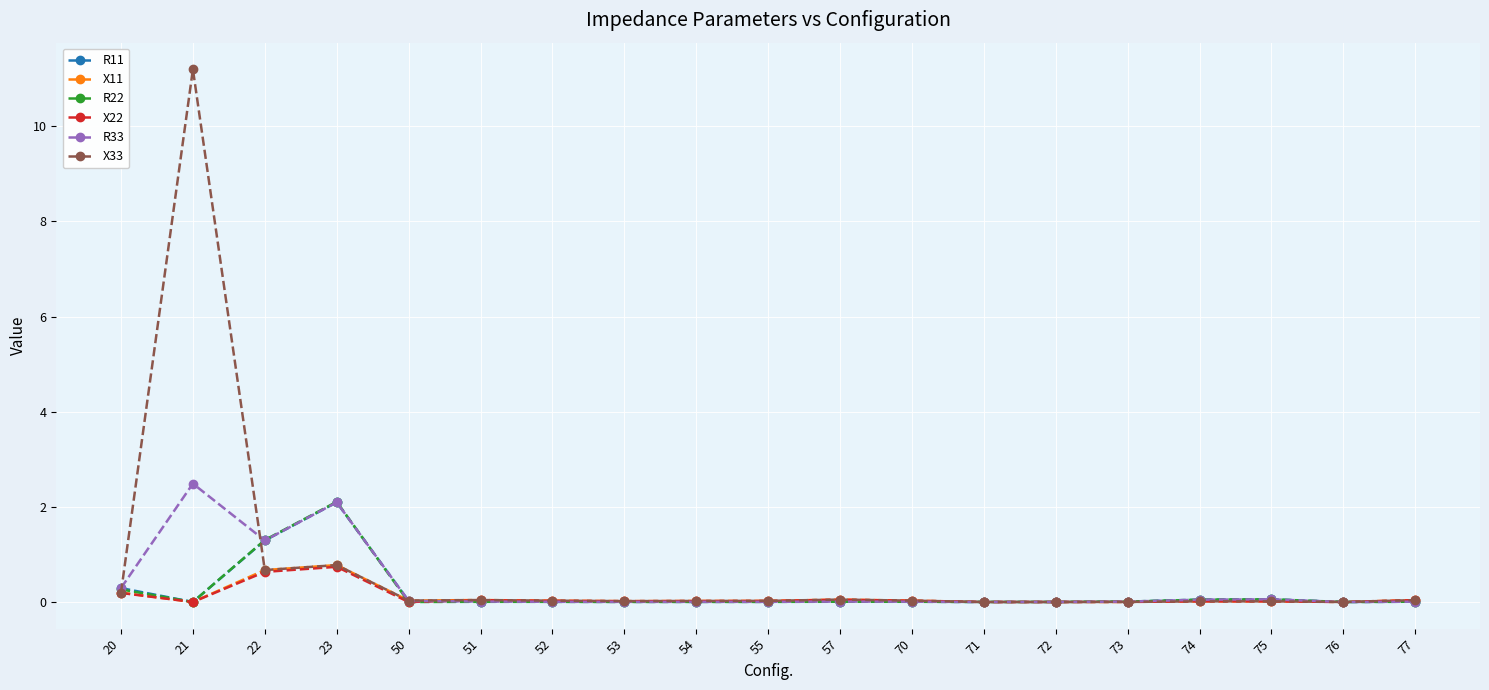

True or false: X22 has more than 2 interior local peaks.

True